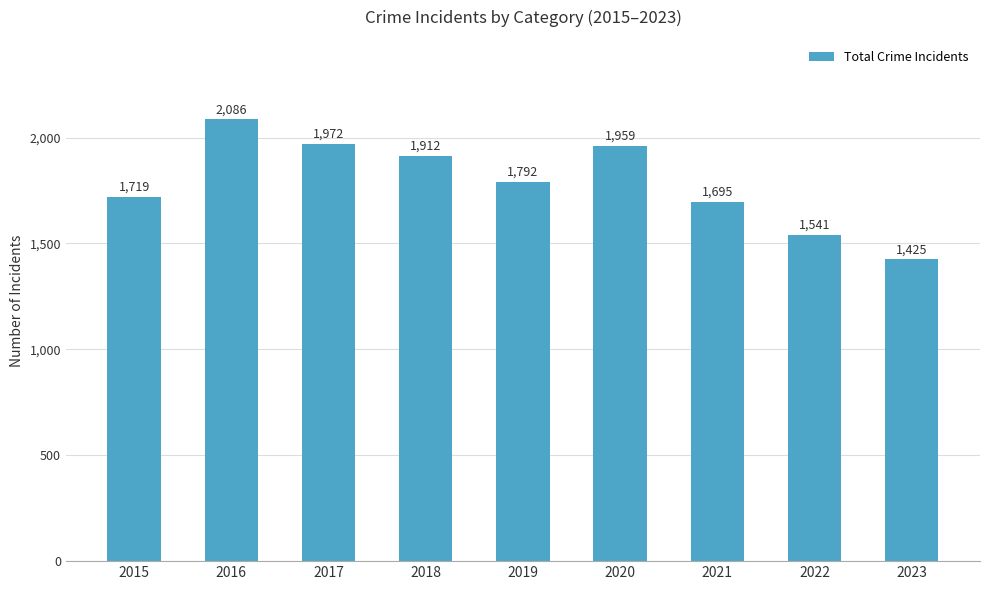

Does the chart contain any negative values?

No